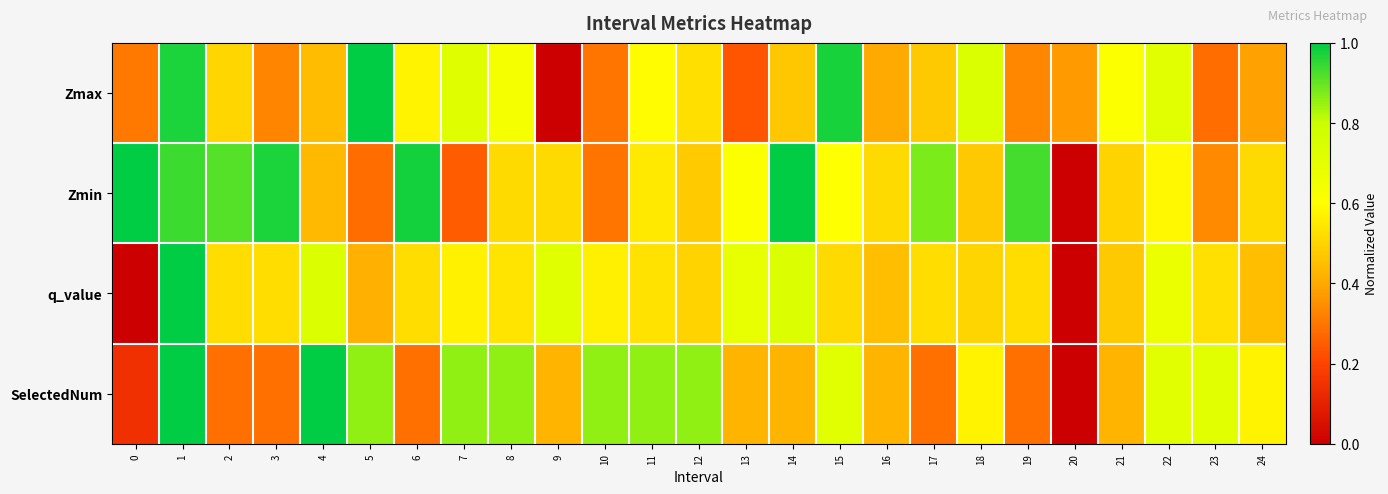

At how many categories does at least one series exceed 0?

25